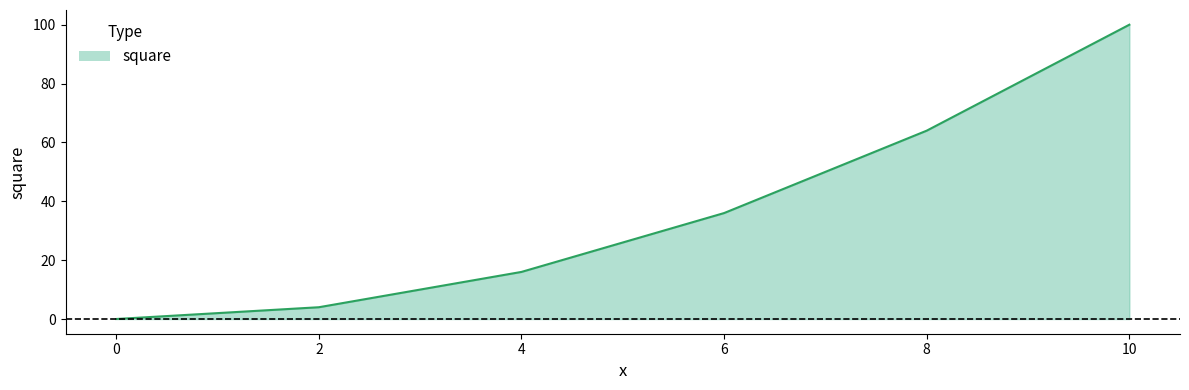

Which category has the highest value across all series?

10